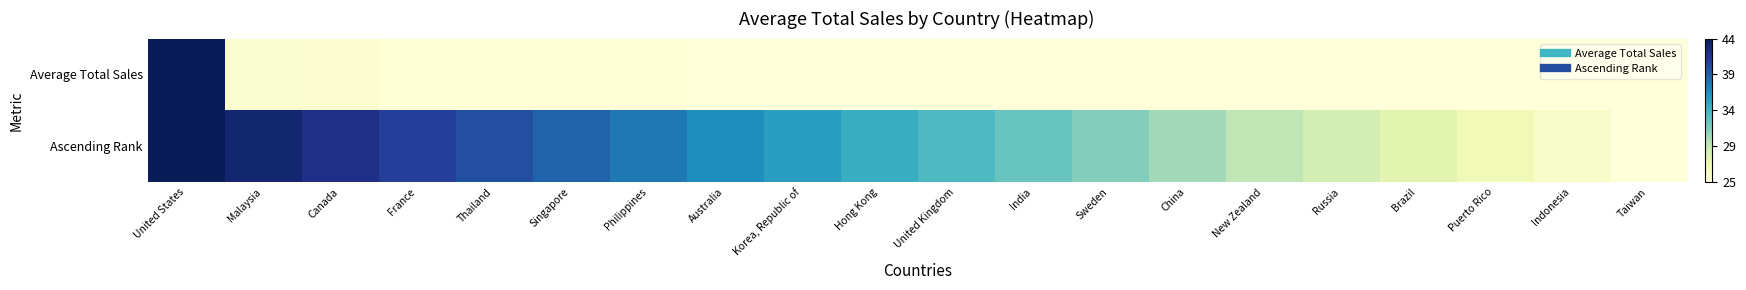

Which category has the lowest value across all series?

Taiwan